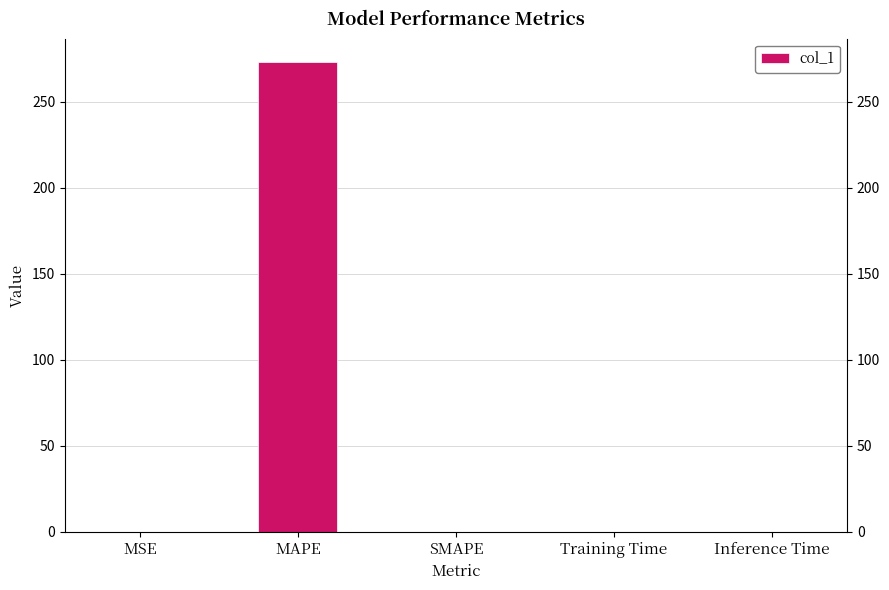

Reading left to right, transcribe all the data shown in this chart.

MSE=0.0	MAPE=272.9	SMAPE=0.0	Training Time=0.0	Inference Time=0.0